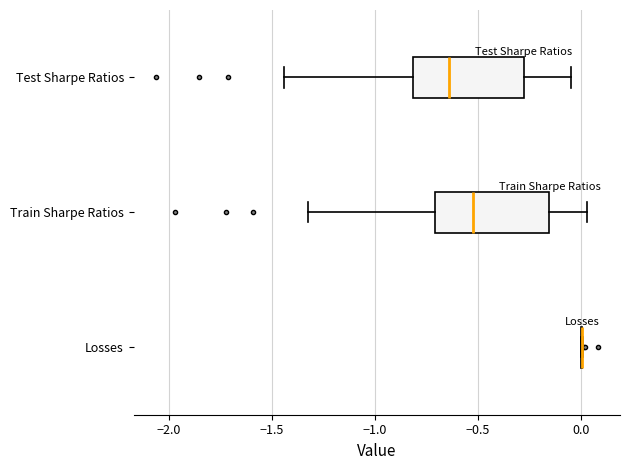

Reading bottom to top, transcribe this box plot: for each box, give where its median line is, the range the box spans, and where its two whiskers end, as read against the x-axis. The values are not printed on the chart, so give them approximately, as read against the axis.

Losses: box collapsed to a line at 0.00, whiskers 0.00 to 0.00
Train Sharpe Ratios: median -0.50, box -0.70 to -0.15, whiskers -1.30 to 0.05
Test Sharpe Ratios: median -0.65, box -0.80 to -0.30, whiskers -1.45 to -0.05